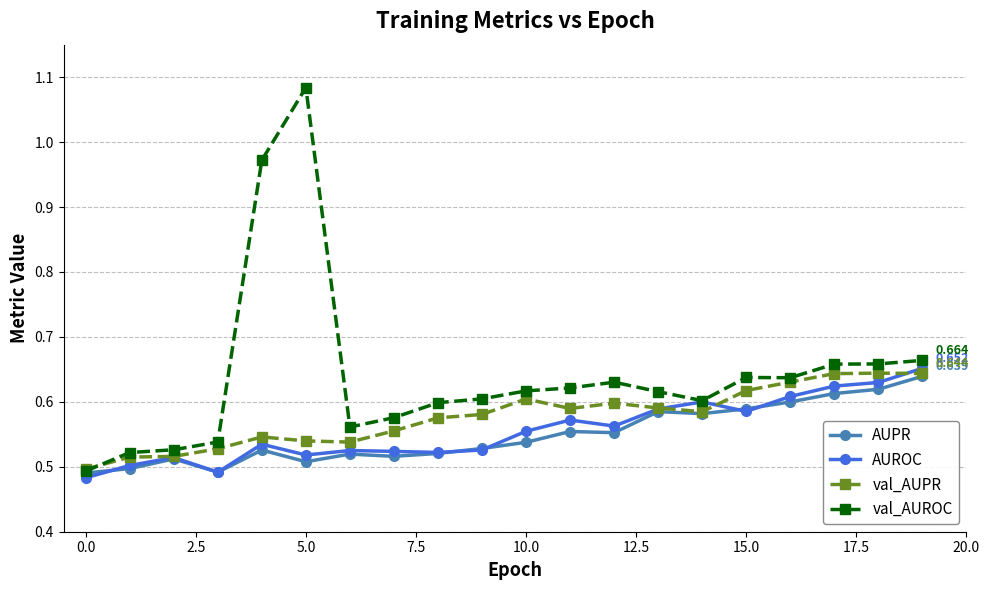

Which series has the widest spread of values?

val_AUROC